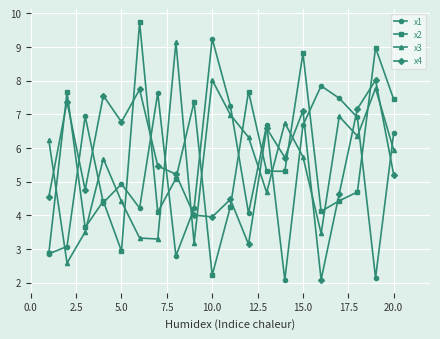

What are all the series names shown in the legend?

x1, x2, x3, x4